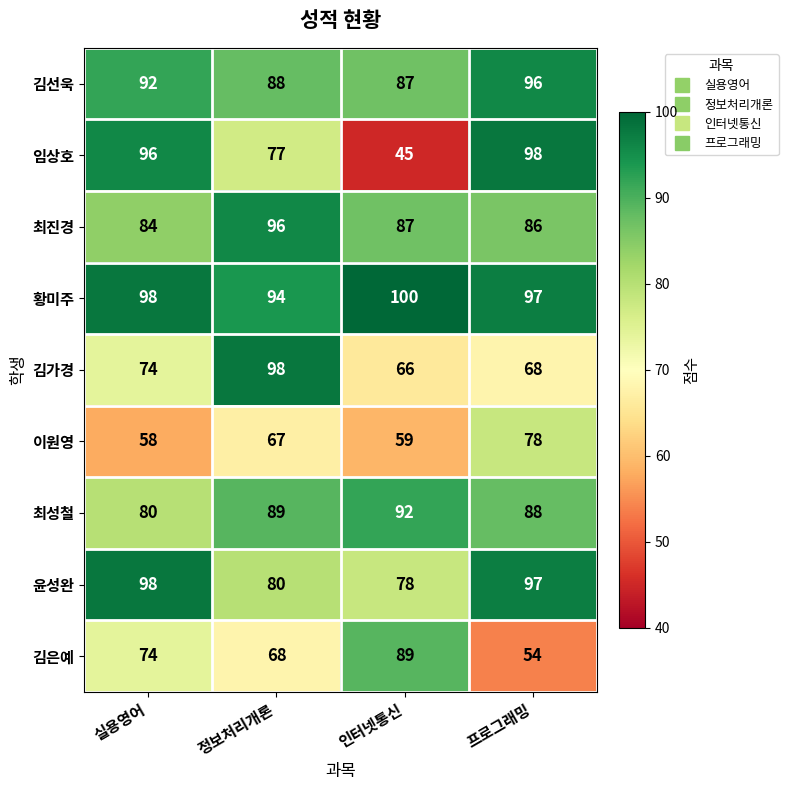

At which category is the sum across all series the highest?

프로그래밍